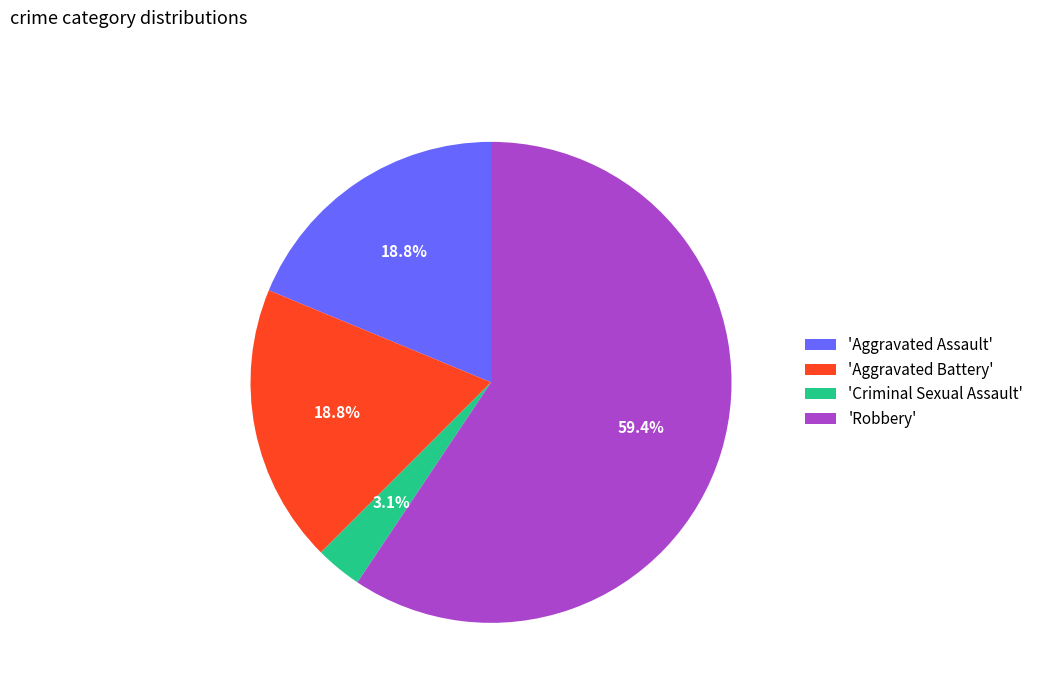

Is there a majority slice in this chart?

Yes